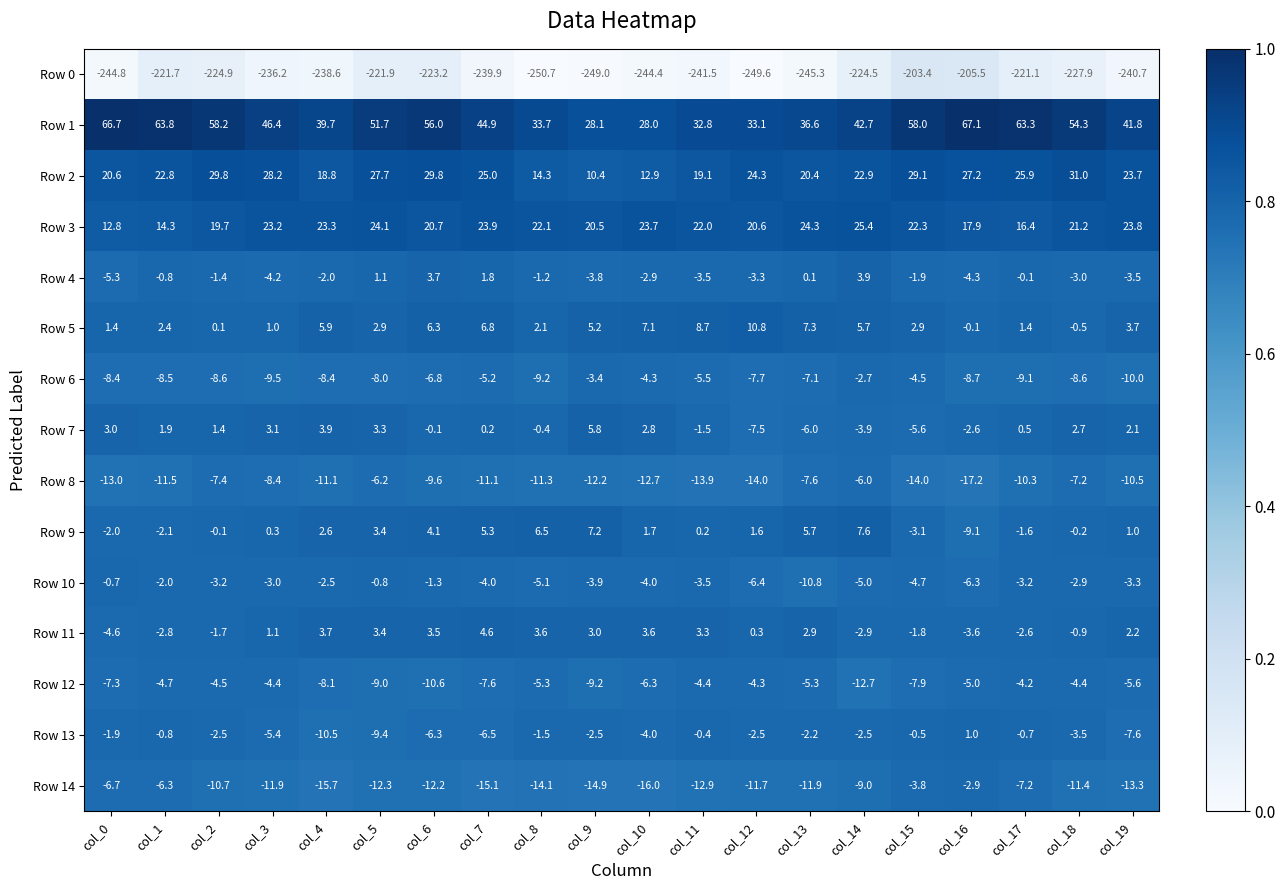

What is the total value across all series at col_8?

-216.5